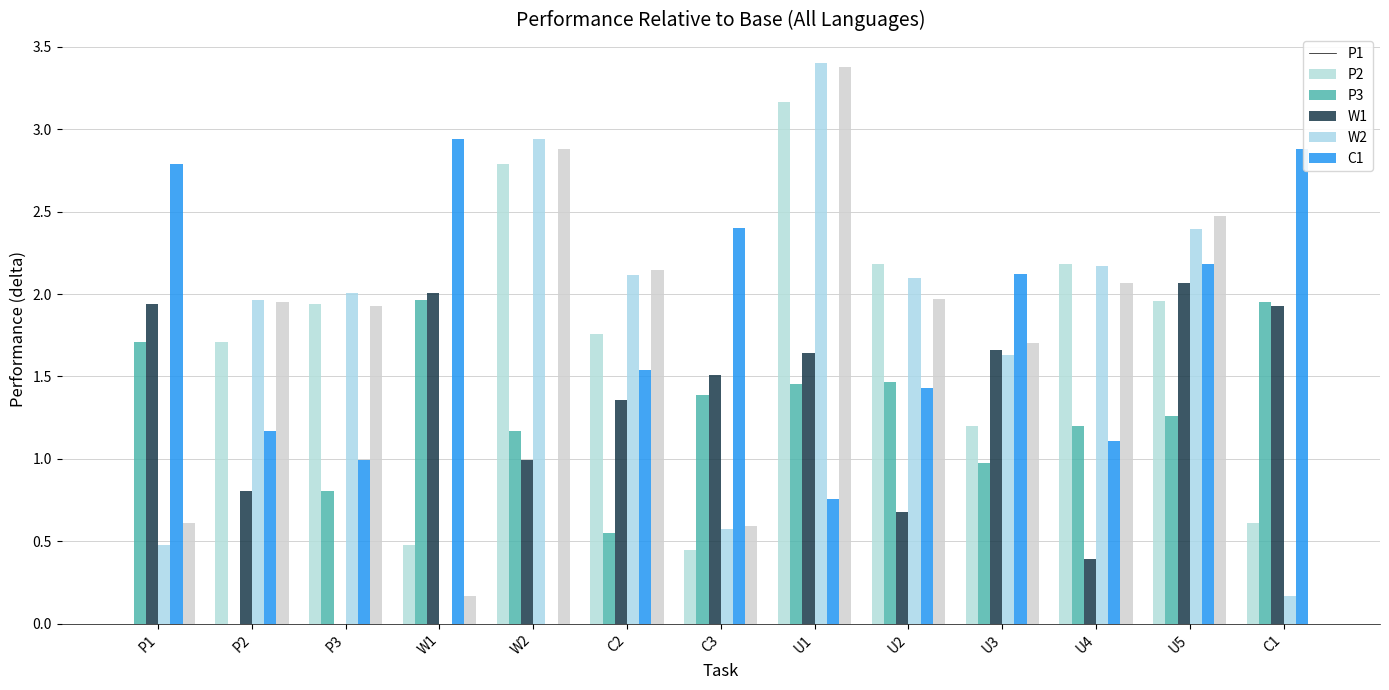

How many data points does each series have?

13